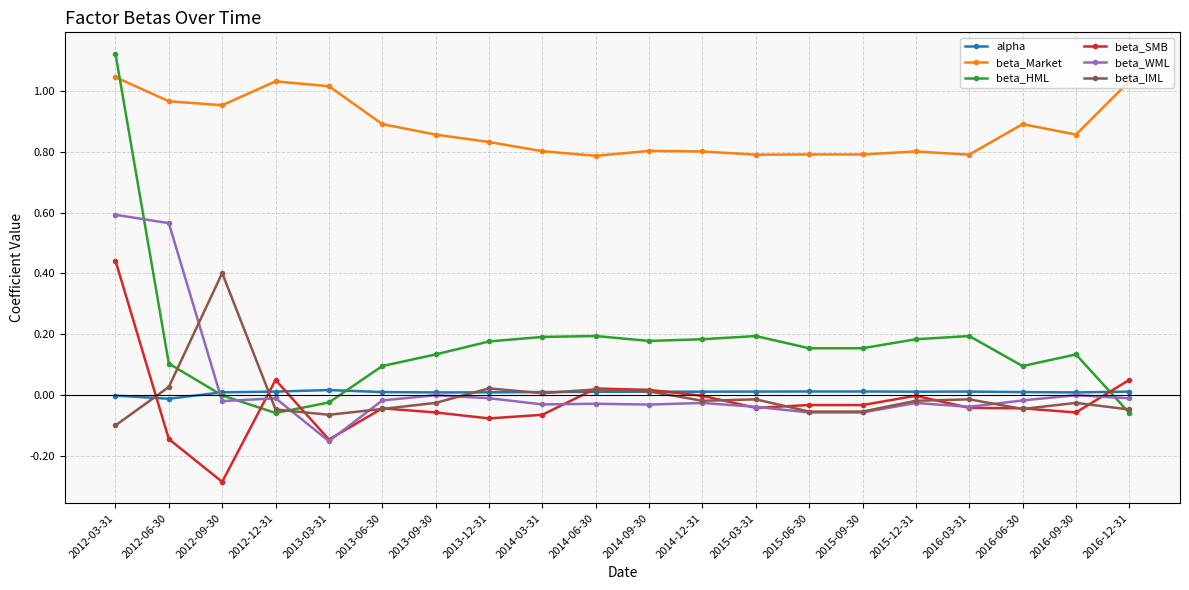

What is the sum of the beta_HML values at 2016-03-31 and 2015-09-30?

0.3